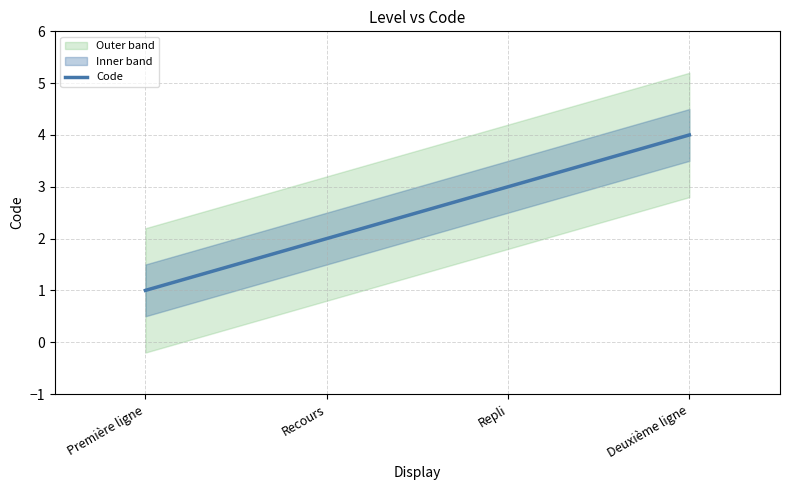

What is the label of the 1st point from the right?

Deuxième ligne